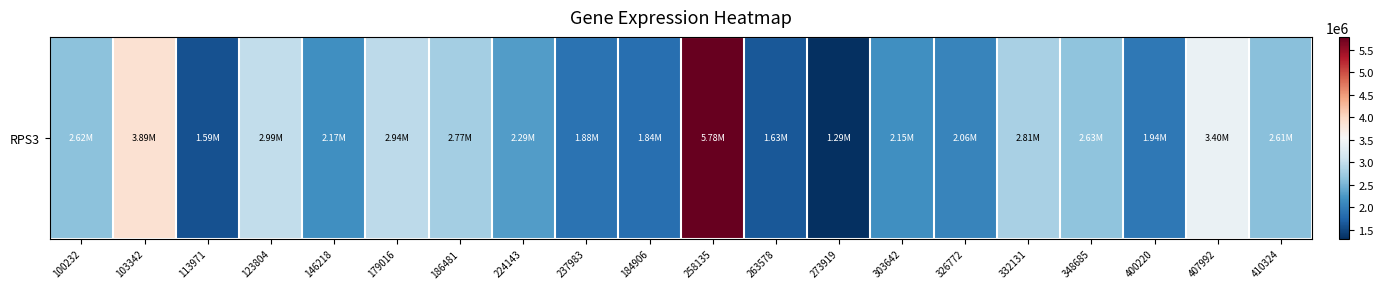

Reading left to right, extract all data points from this chart.

2624682	3887289	1592085	2988075	2168876	2942441	2774131	2287238	1883577	1839806	5781521	1630575	1294967	2154392	2061797	2809706	2630961	1939234	3396142	2606773